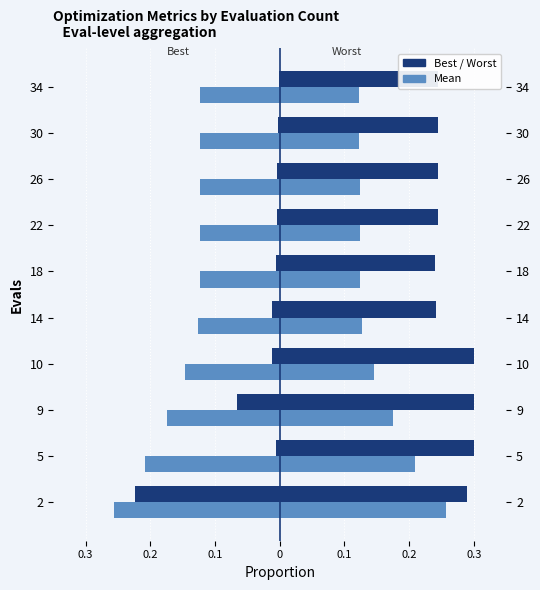

How many bars are there in each group?

2